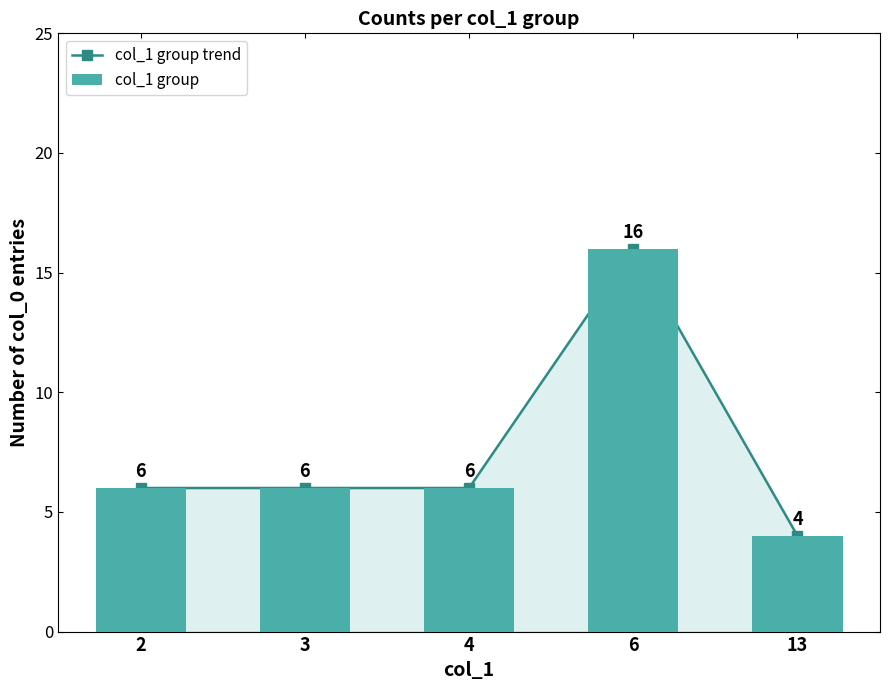

What is the difference between the maximum and second lowest values in the col_1 group trend series?

10